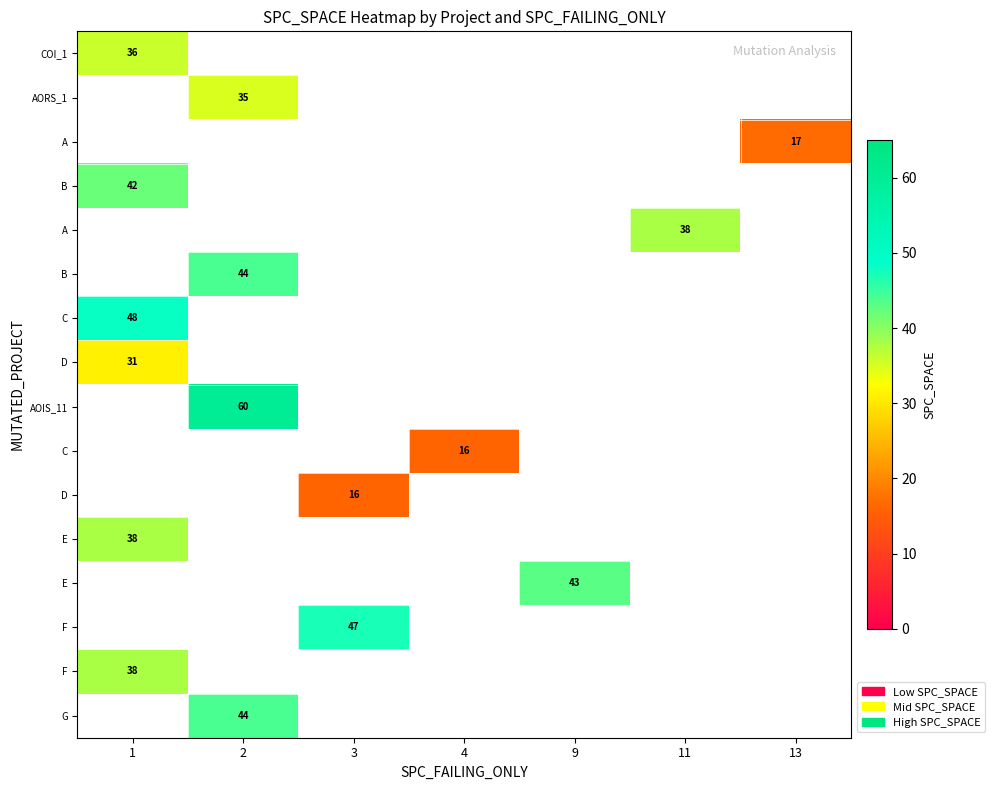

Which has a higher value, 13 or 2?

2